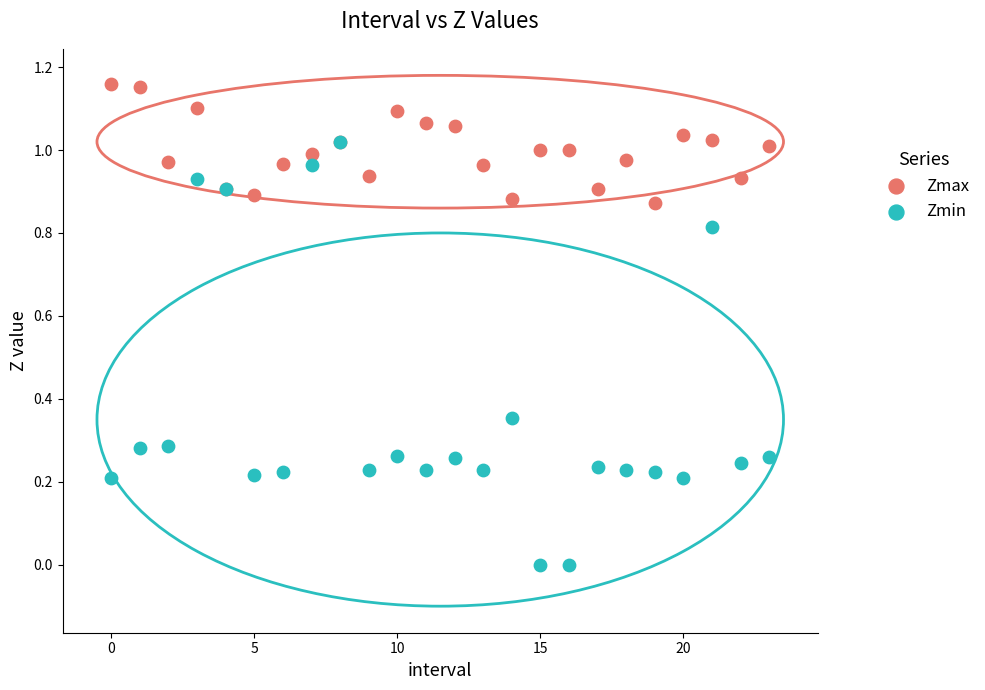

Which series has the widest spread of Y values?

Zmin